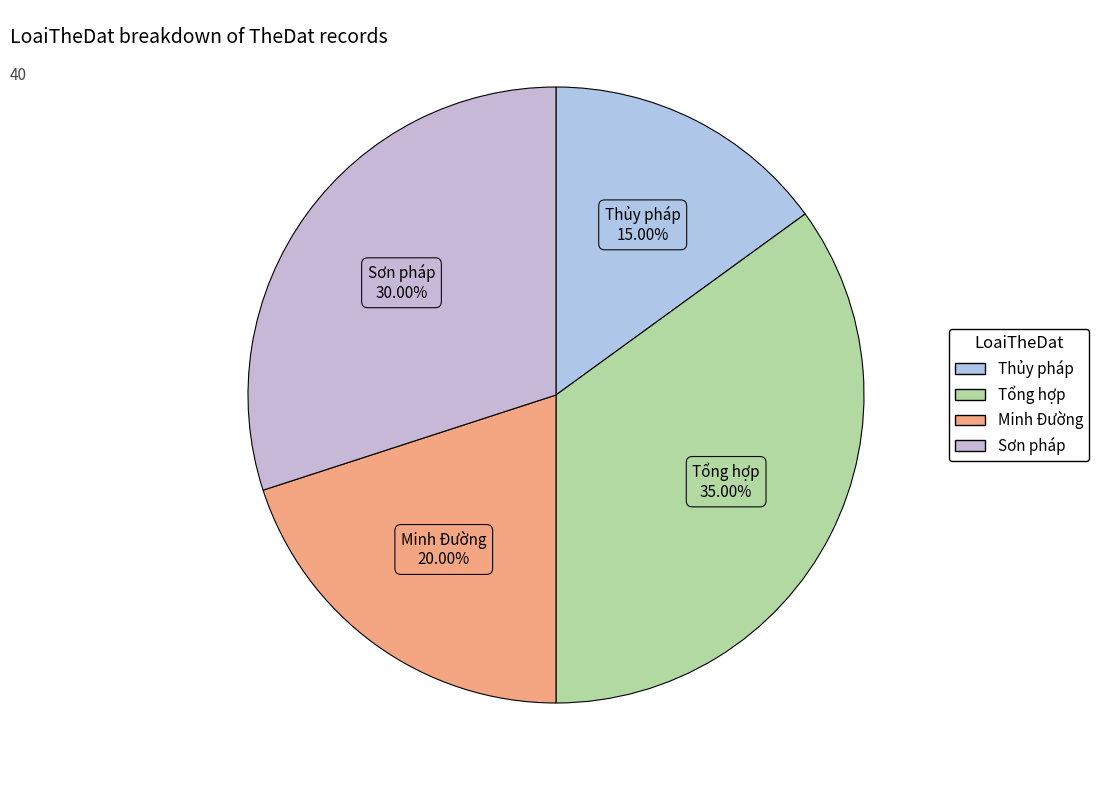

How many segments does this pie chart have?

4